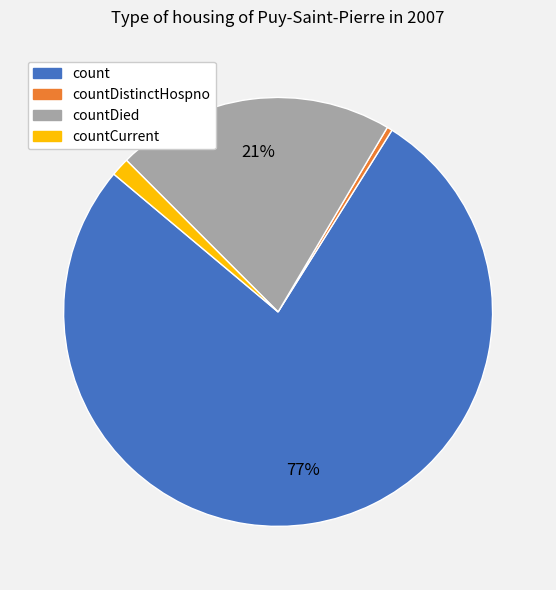

Which has a higher value, countCurrent or countDistinctHospno?

countCurrent